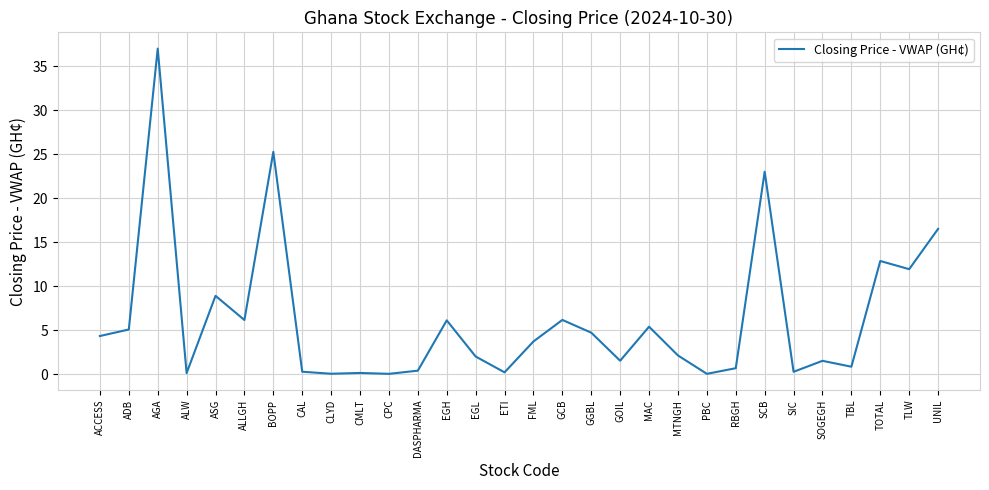

Does the chart have visible grid lines?

Yes